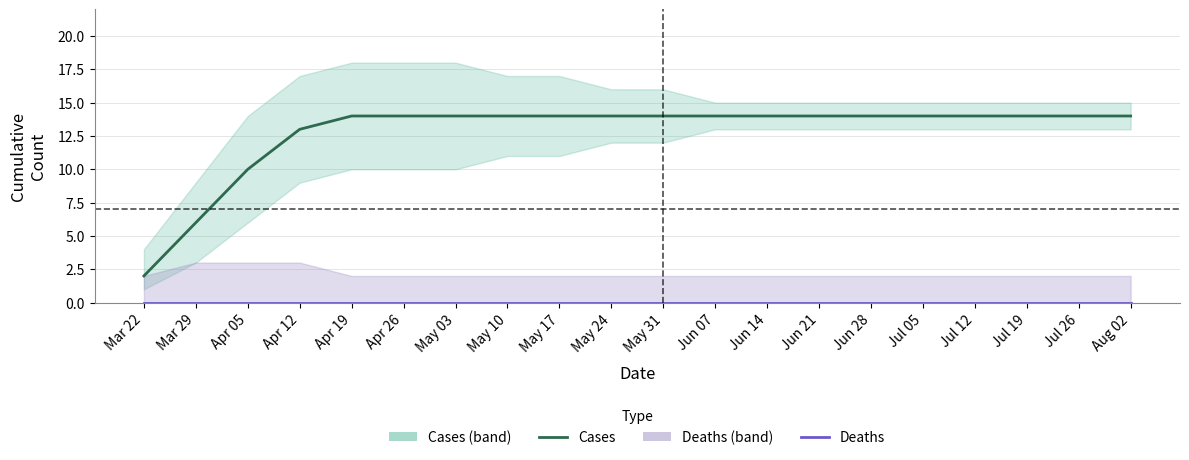

What is the label of the 13th point from the left?

Jun 14